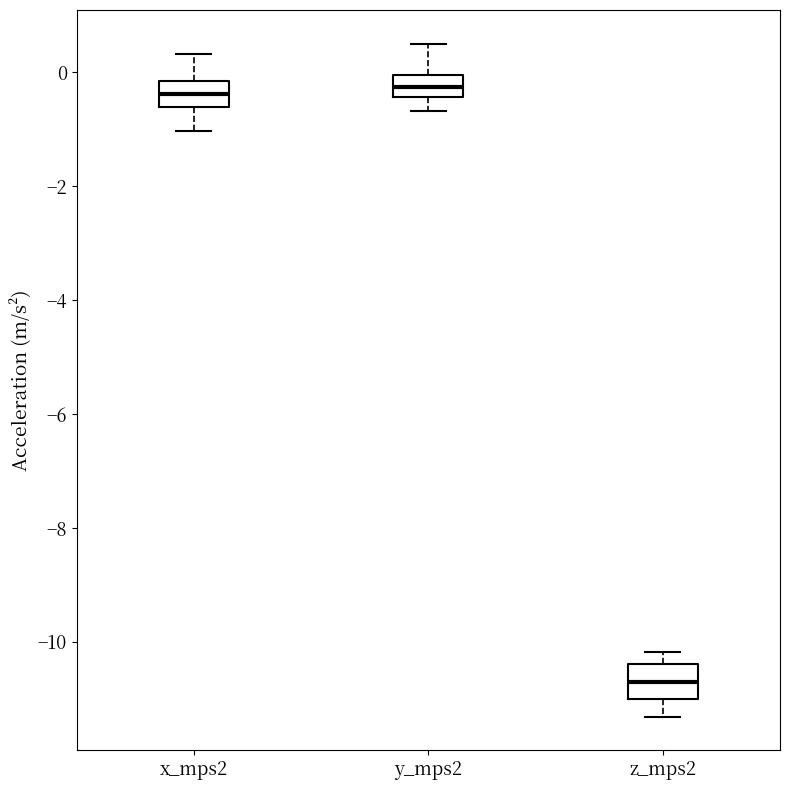

Reading left to right, read every box against the y-axis: the position of its median line, the range the box covers, and the ends of its whiskers. The values are not printed on the chart, so give them approximately, as read against the axis.

x_mps2: median -0.4, box -0.6 to -0.2, whiskers -1.0 to 0.4
y_mps2: median -0.2, box -0.4 to 0.0, whiskers -0.6 to 0.6
z_mps2: median -10.8, box -11.0 to -10.4, whiskers -11.4 to -10.2